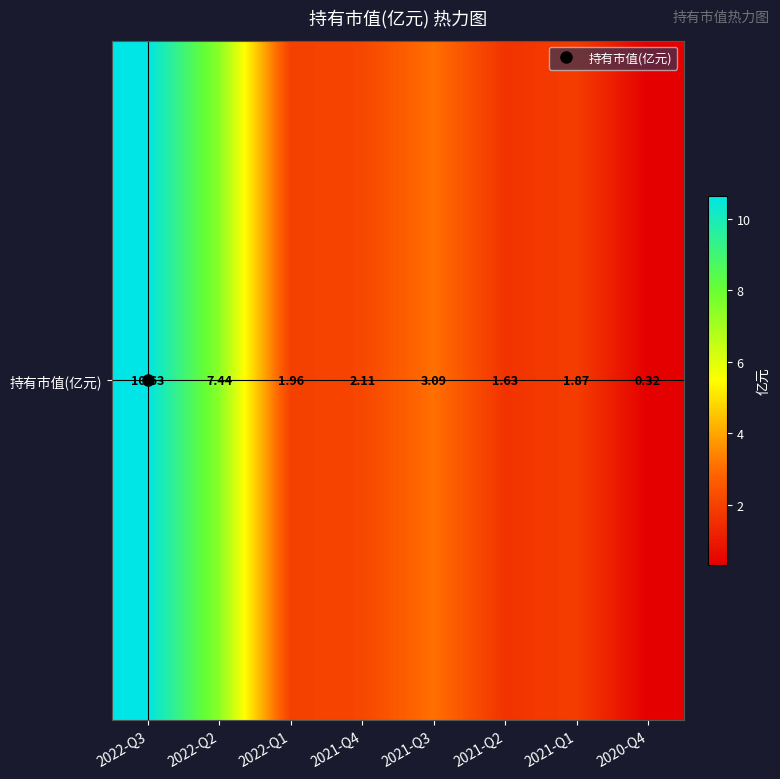

Reading right to left, list all the values displayed in this chart.

2020-Q4=0.3	2021-Q1=1.9	2021-Q2=1.6	2021-Q3=3.1	2021-Q4=2.1	2022-Q1=2.0	2022-Q2=7.4	2022-Q3=10.6